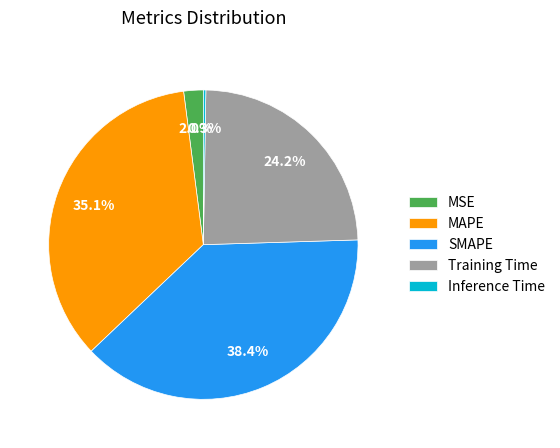

Is MAPE the majority of the pie?

No